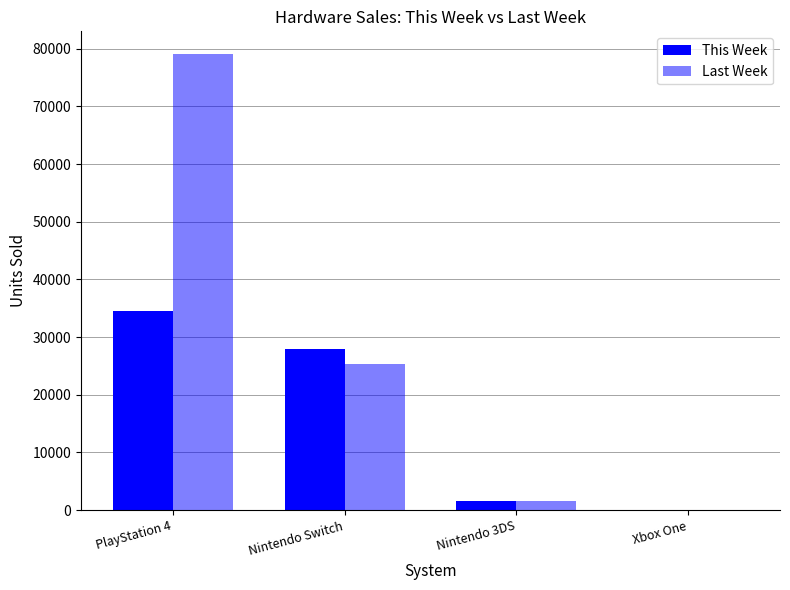

Count the number of data series in this chart.

2